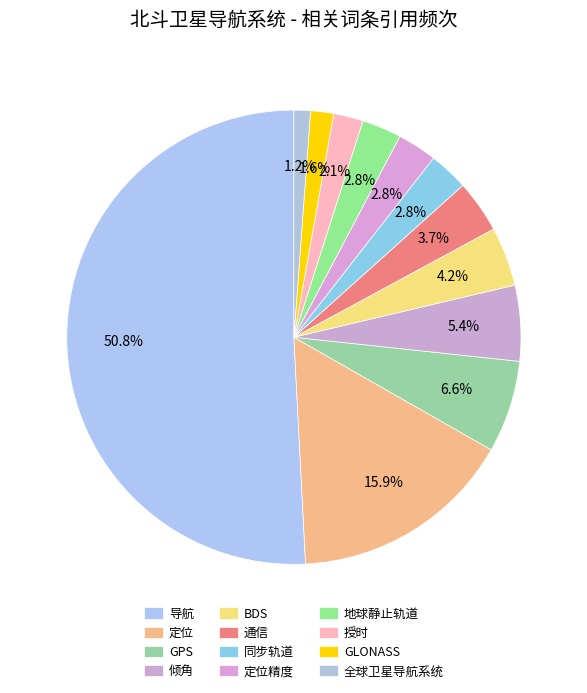

What percentage is NOT represented by 授时?

97.9%